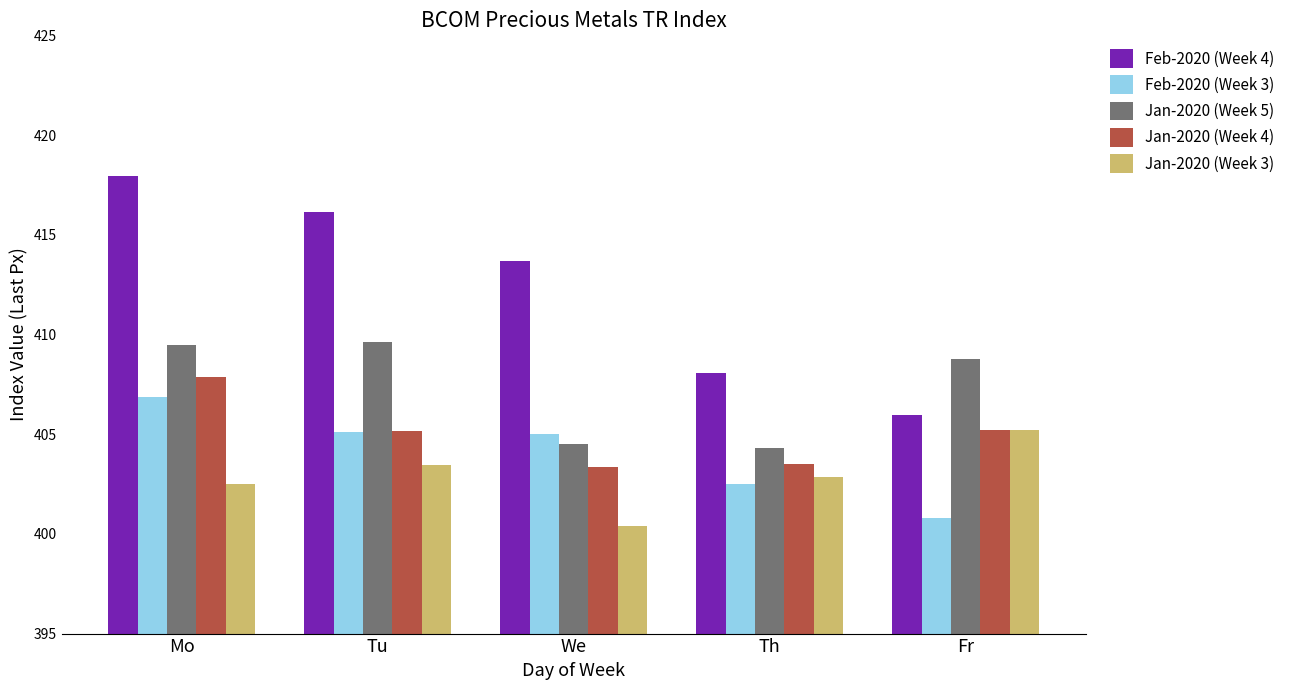

What position from the left is Fr?

5